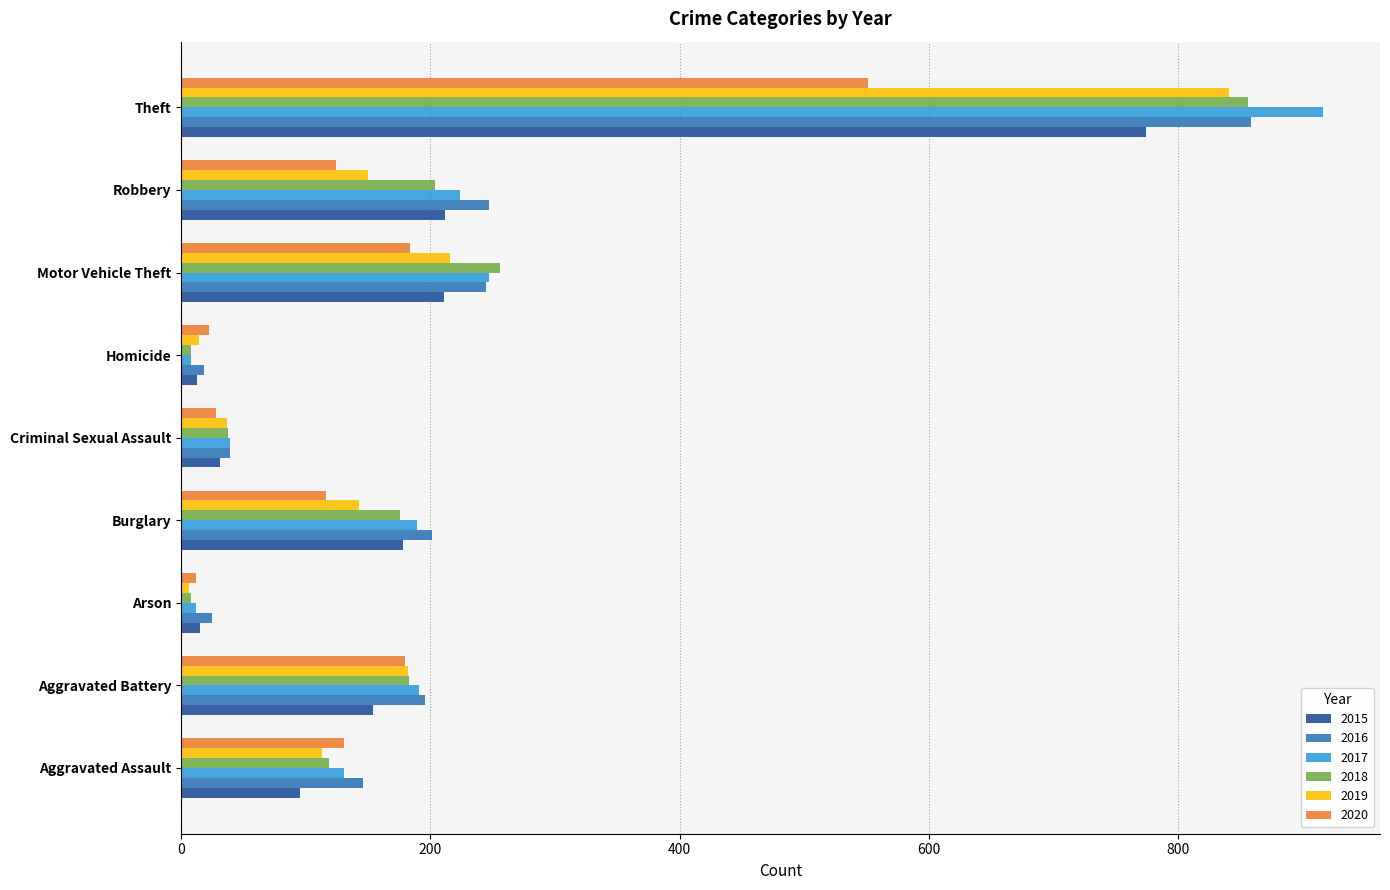

Which category has the highest value across all series?

Theft